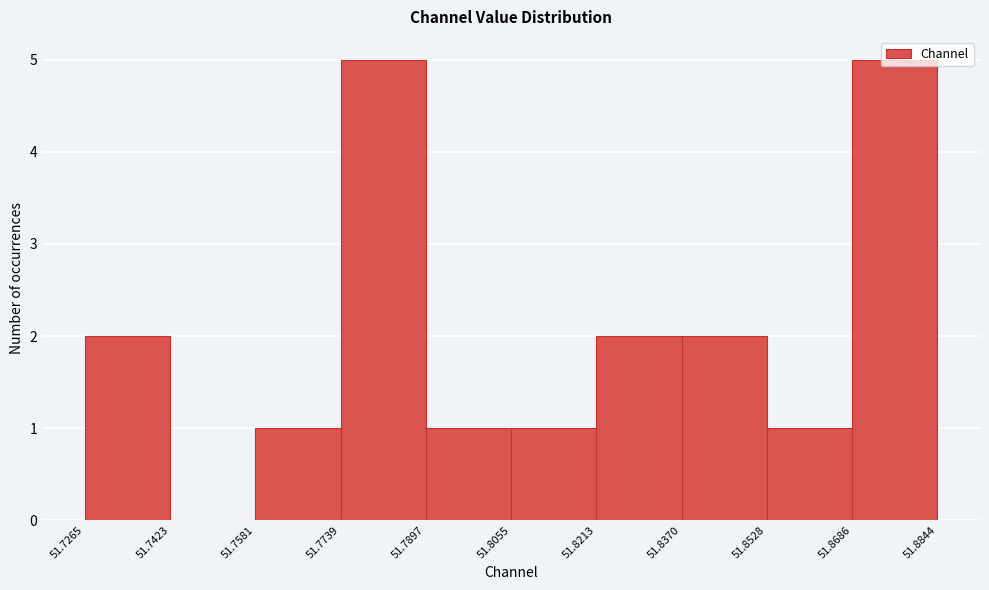

Reading left to right, list every bar in this chart as the range it spans on the x-axis followed by its height. The values are not printed on the chart, so give them approximately, as read against the axis.

51.7265 to 51.7423: 2
51.7423 to 51.7581: 0
51.7581 to 51.7739: 1
51.7739 to 51.7897: 5
51.7897 to 51.8055: 1
51.8055 to 51.8213: 1
51.8213 to 51.8370: 2
51.8370 to 51.8528: 2
51.8528 to 51.8686: 1
51.8686 to 51.8844: 5